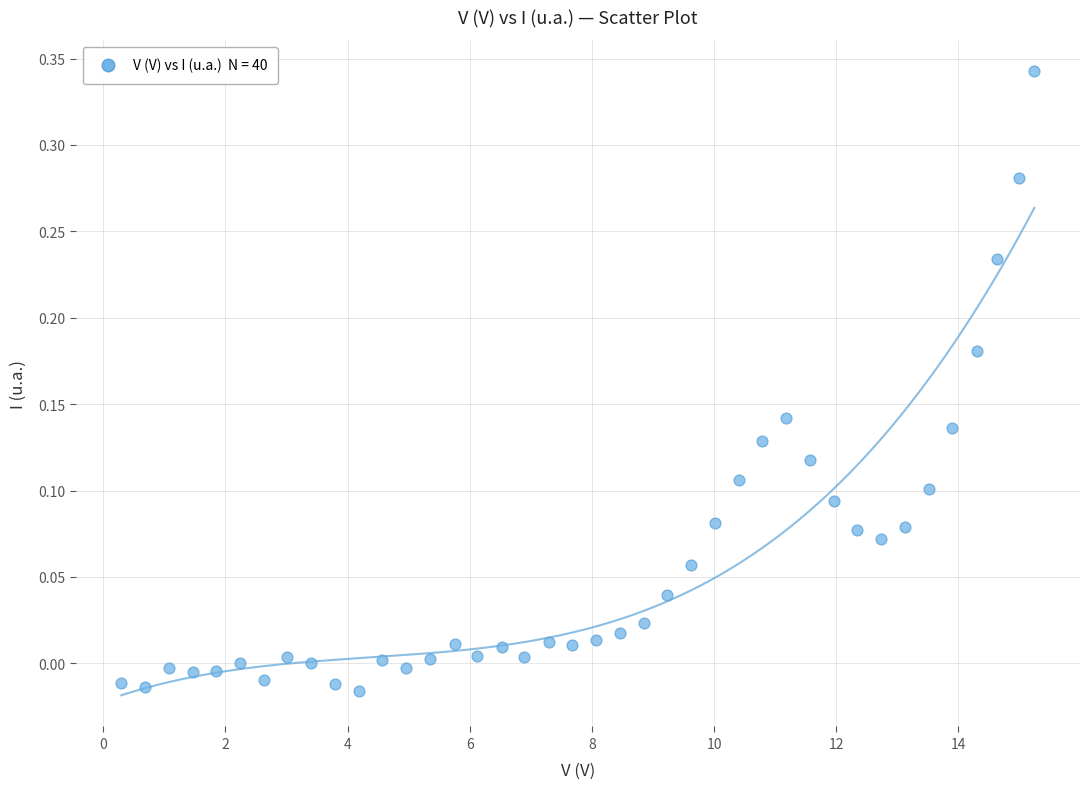

What is the range of X values (max minus min)?

14.9